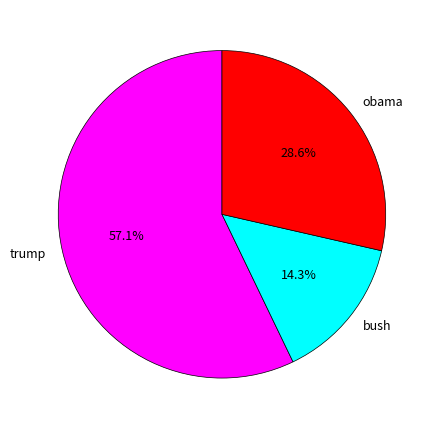

Between trump and bush, which is larger?

trump